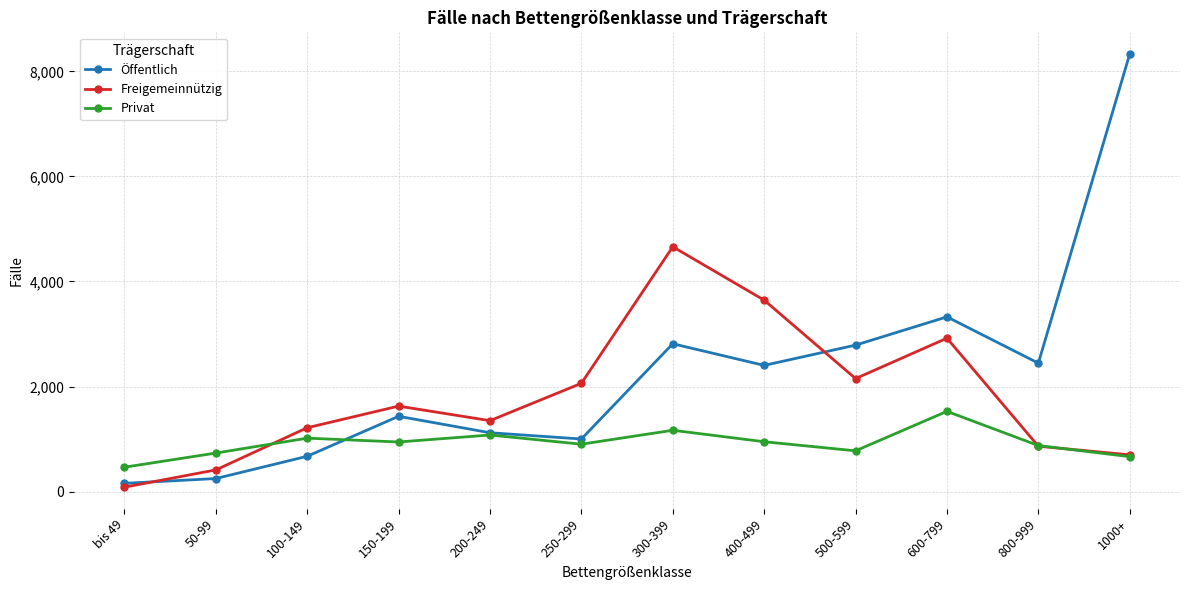

Between 50-99 and 150-199, which series saw the biggest shift?

Freigemeinnützig